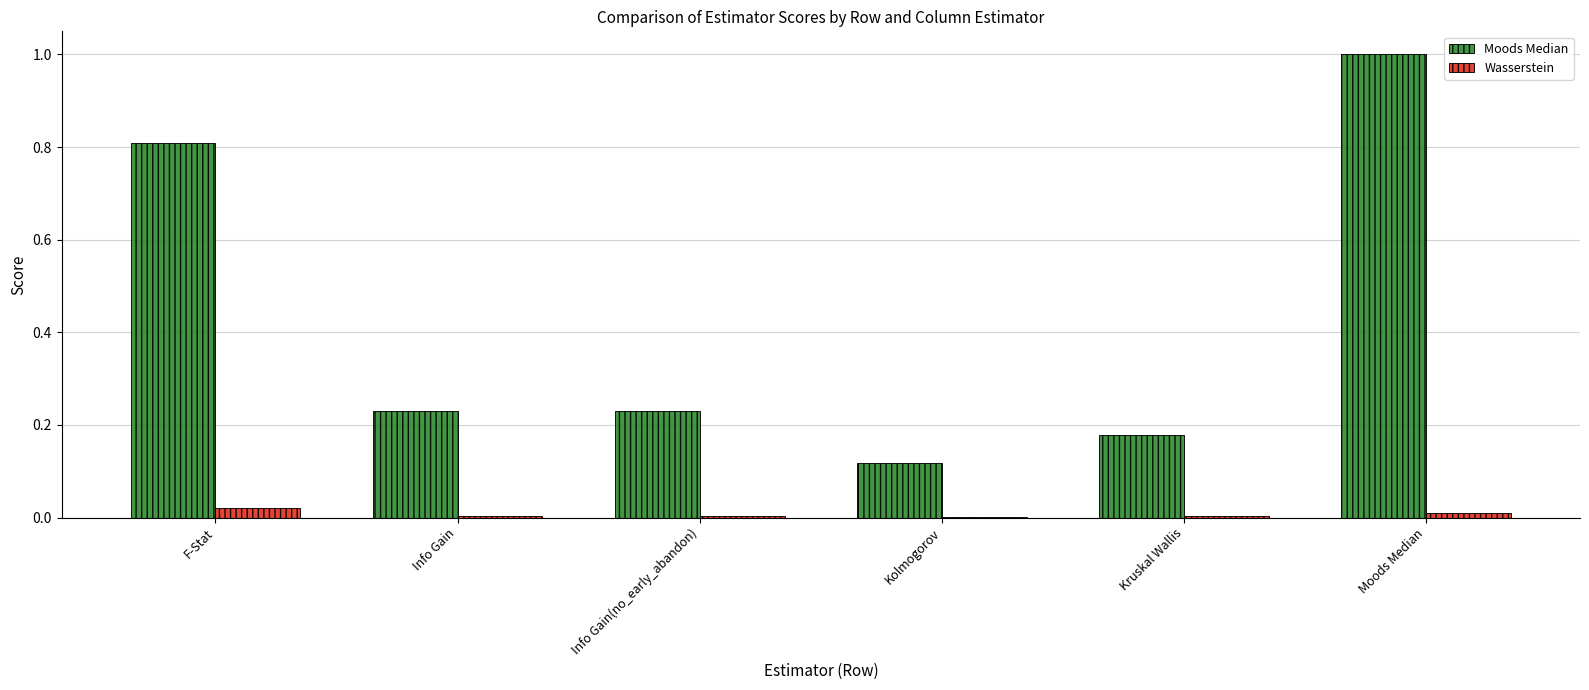

Between Kruskal Wallis and Moods Median, which series saw the biggest shift?

Moods Median